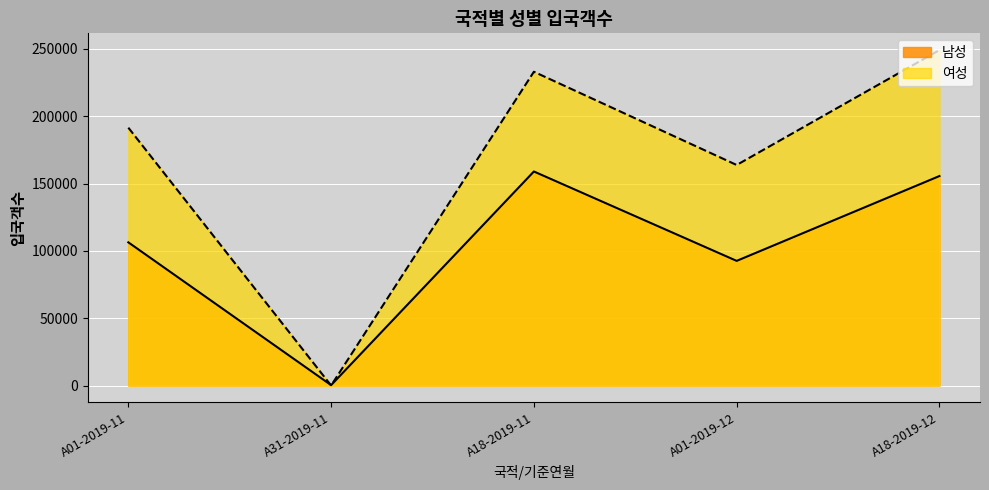

How many intersections are there between 남성 and 여성?

2